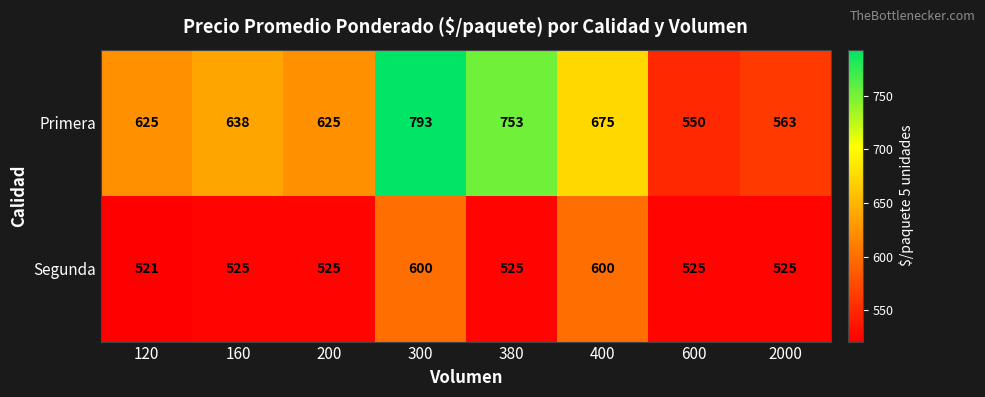

Which series has the largest range (max minus min)?

Primera